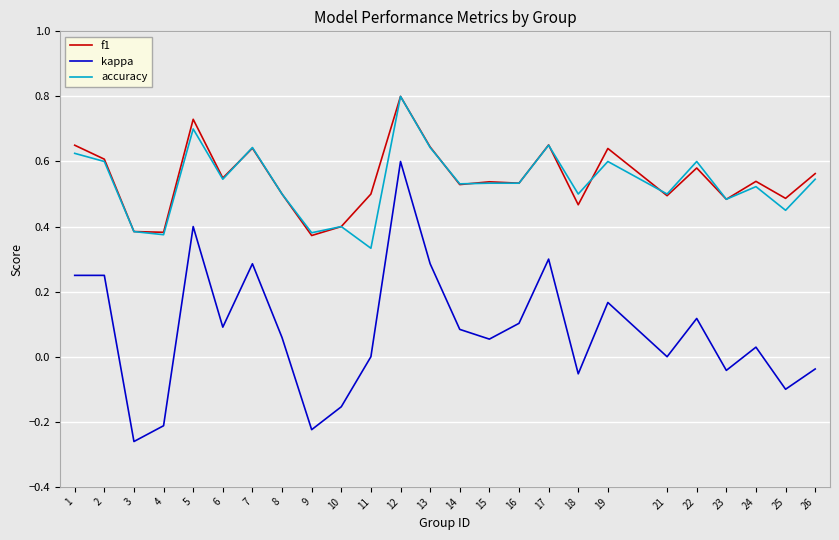

True or false: accuracy and kappa cross at least once.

False